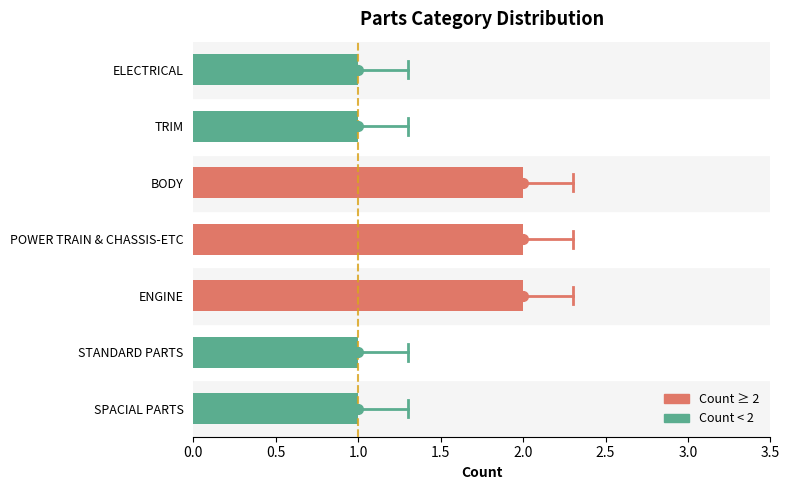

Reading bottom to top, list all the values displayed in this chart.

SPACIAL PARTS=1	STANDARD PARTS=1	ENGINE=2	POWER TRAIN & CHASSIS-ETC=2	BODY=2	TRIM=1	ELECTRICAL=1